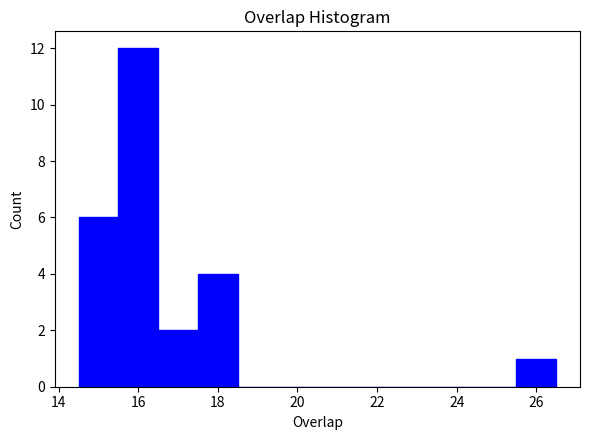

Reading left to right, transcribe this chart: for each bar, give the range it covers on the x-axis and its height. Neither the bar edges nor the heights are printed on the chart, so give them approximately, as read against the axes.

14.5 to 15.5: 6
15.5 to 16.5: 12
16.5 to 17.5: 2
17.5 to 18.5: 4
18.5 to 19.5: 0
19.5 to 20.5: 0
20.5 to 21.5: 0
21.5 to 22.5: 0
22.5 to 23.5: 0
23.5 to 24.5: 0
24.5 to 25.5: 0
25.5 to 26.5: 1